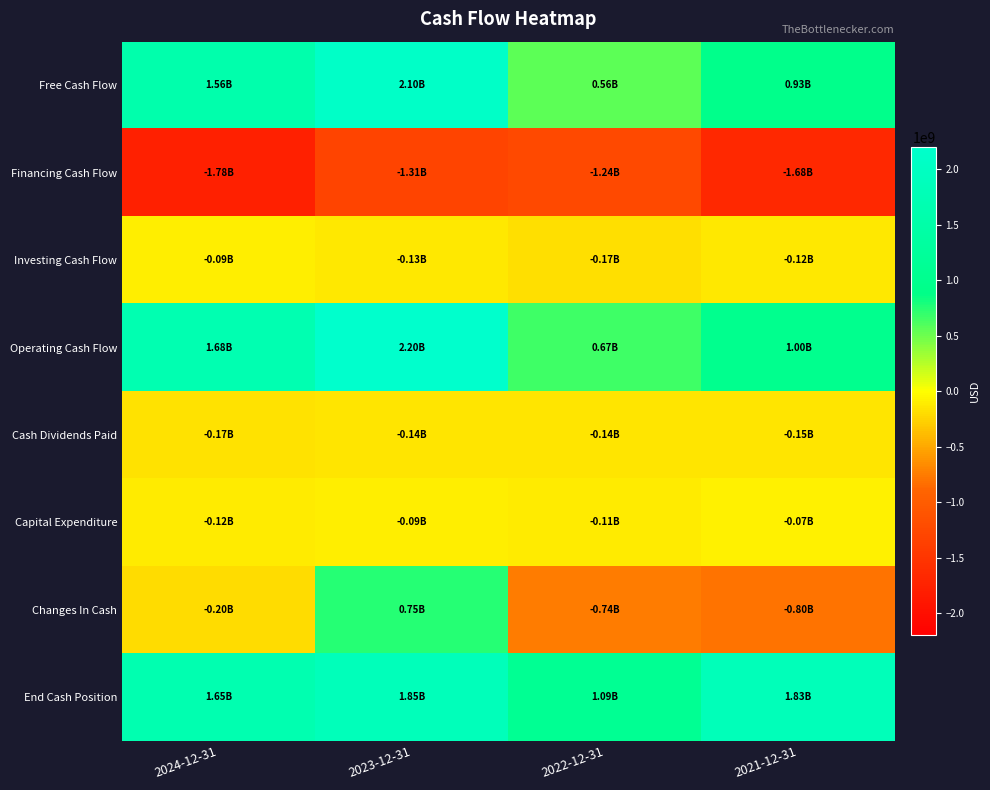

Which has a higher value, 2022-12-31 or 2023-12-31?

2023-12-31